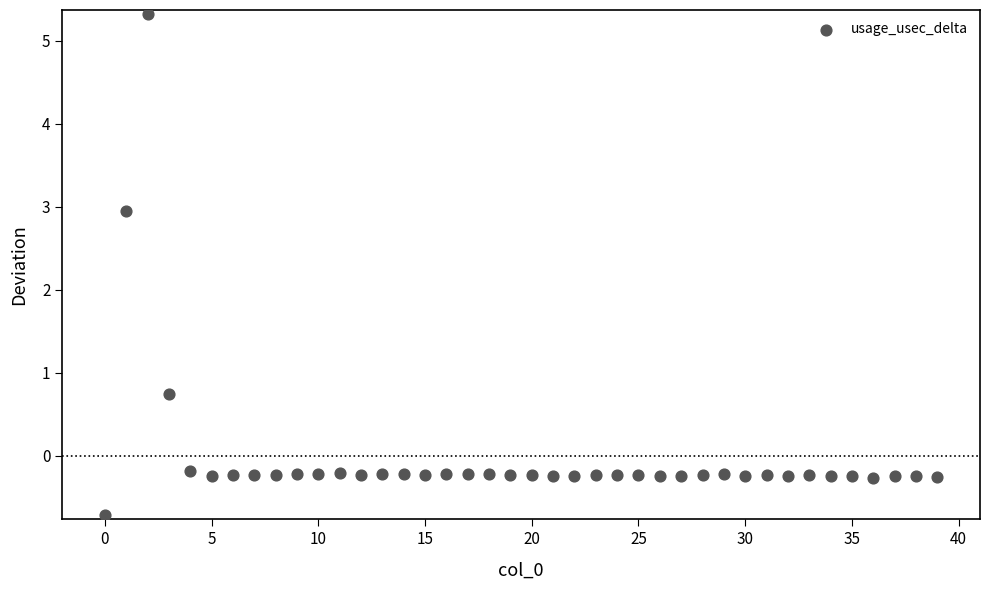

What Y value in the scatter plot is closest to 2?

2.9